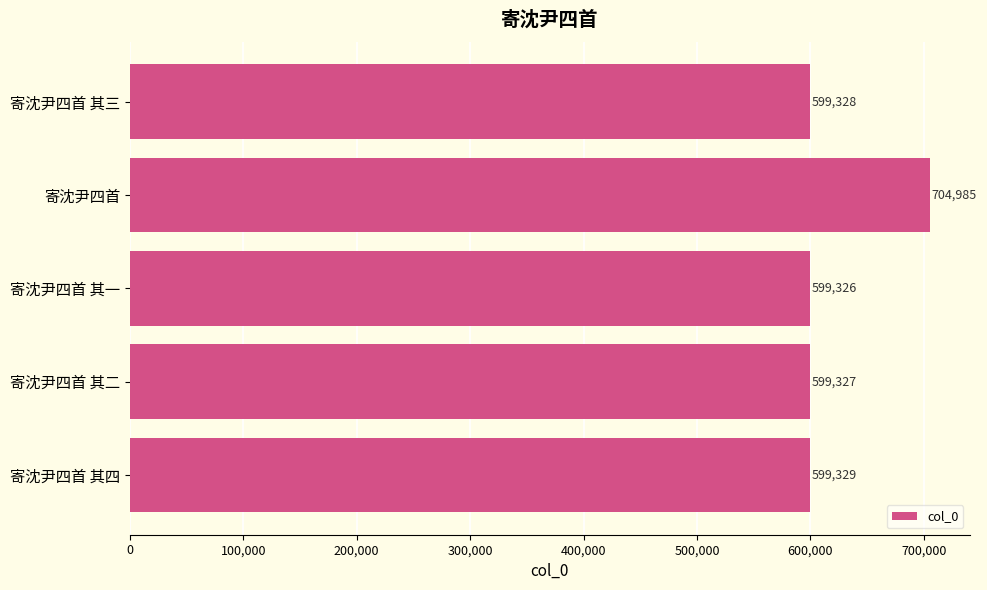

List the labels in order of value, largest first.

寄沈尹四首, 寄沈尹四首 其四, 寄沈尹四首 其三, 寄沈尹四首 其二, 寄沈尹四首 其一